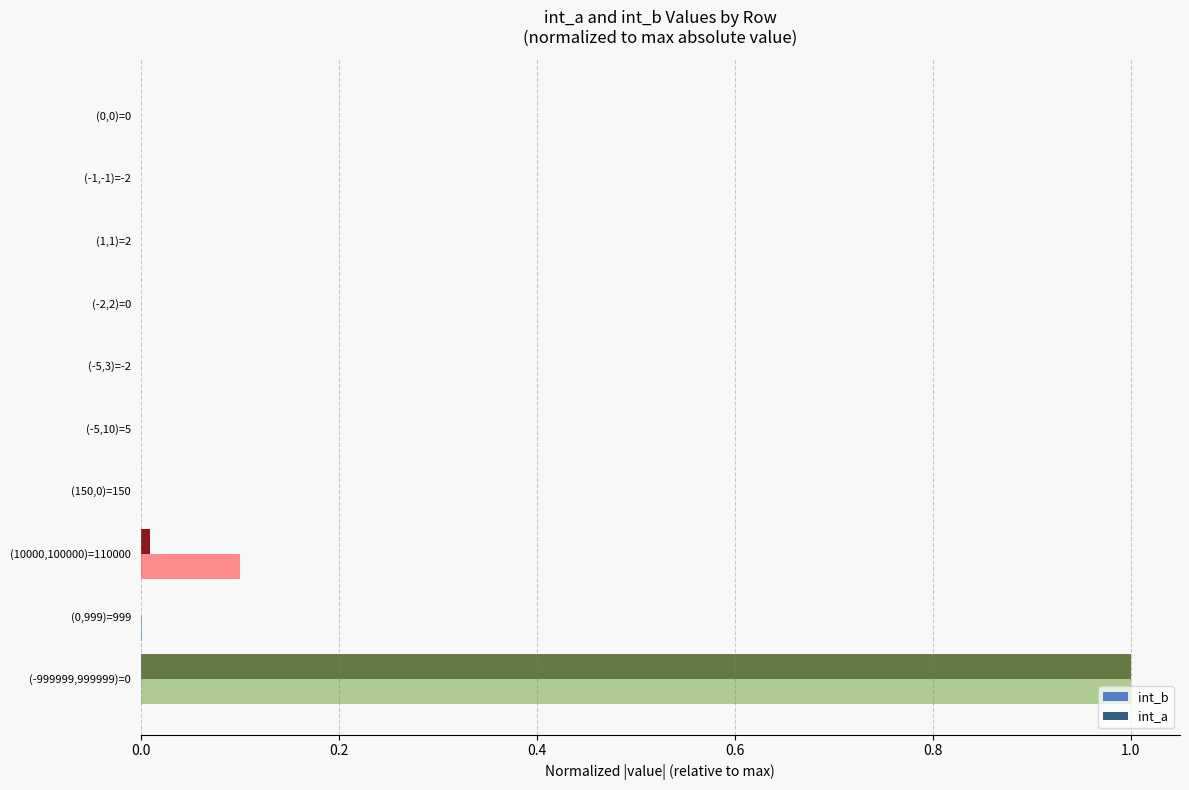

Is the value of int_b at (10000,100000)=110000 greater than the value of int_a at (-2,2)=0?

Yes